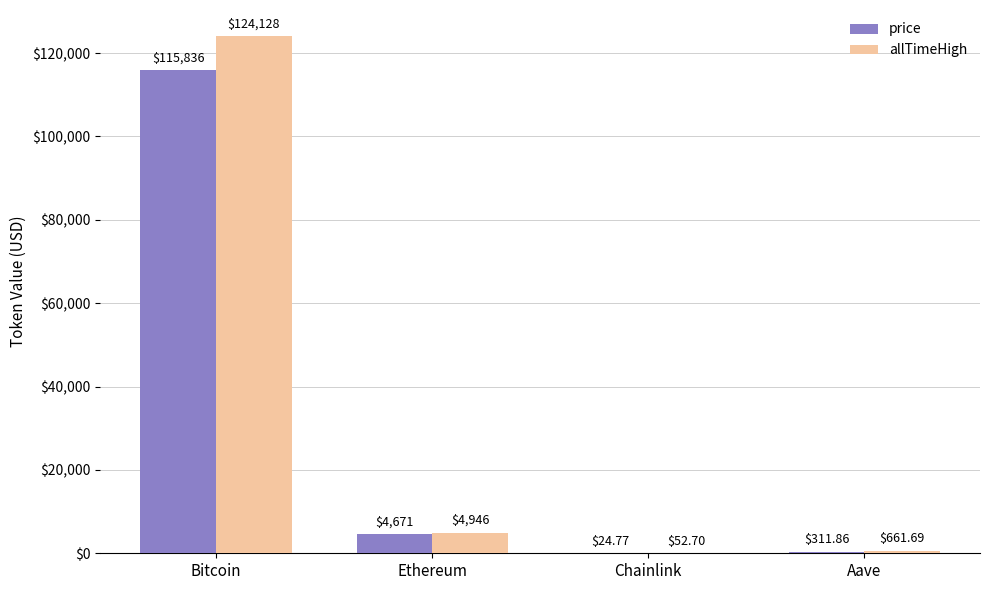

How many data points in price are above 4671?

2